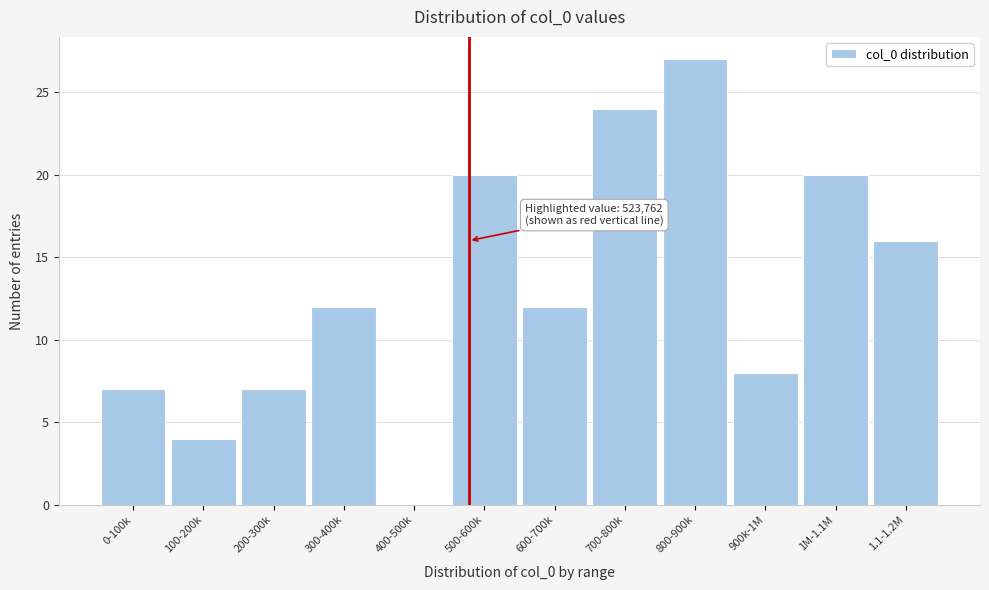

Reading left to right, what are all the values shown in this chart?

0-100k=7	100-200k=4	200-300k=7	300-400k=12	400-500k=0	500-600k=20	600-700k=12	700-800k=24	800-900k=27	900k-1M=8	1M-1.1M=20	1.1-1.2M=16